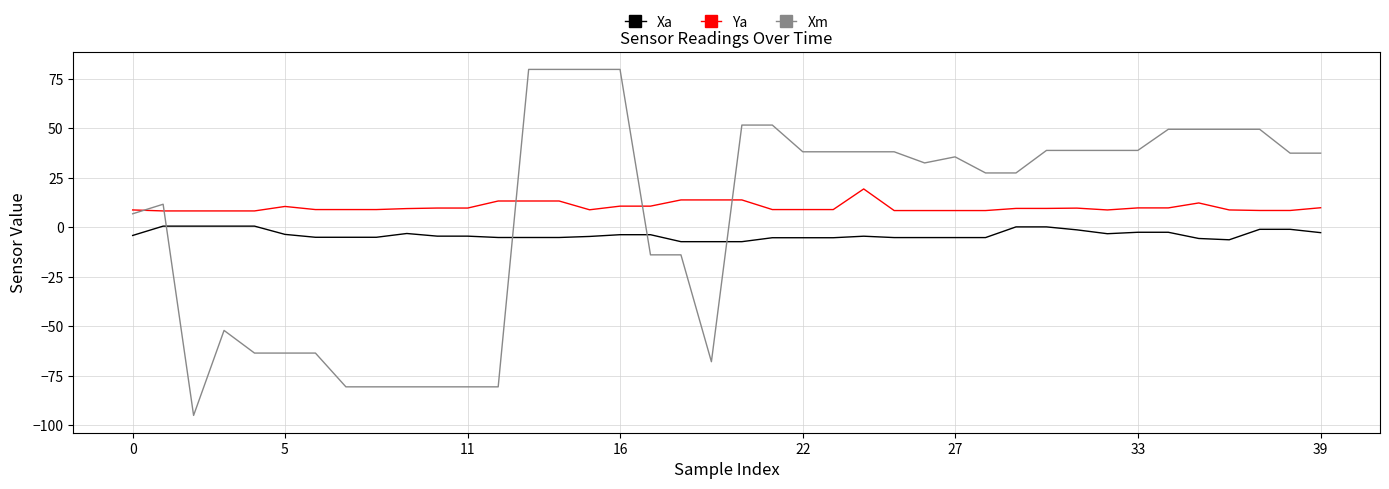

Which series has the largest range (max minus min)?

Xm